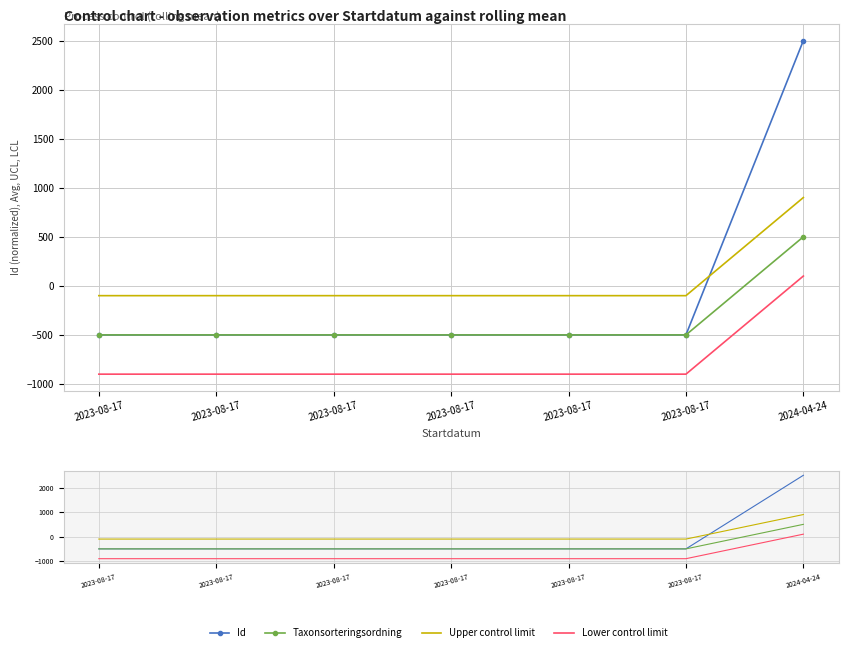

Rank the categories by Taxonsorteringsordning value from lowest to highest.

2023-08-17, 2023-08-17, 2023-08-17, 2023-08-17, 2023-08-17, 2023-08-17, 2024-04-24